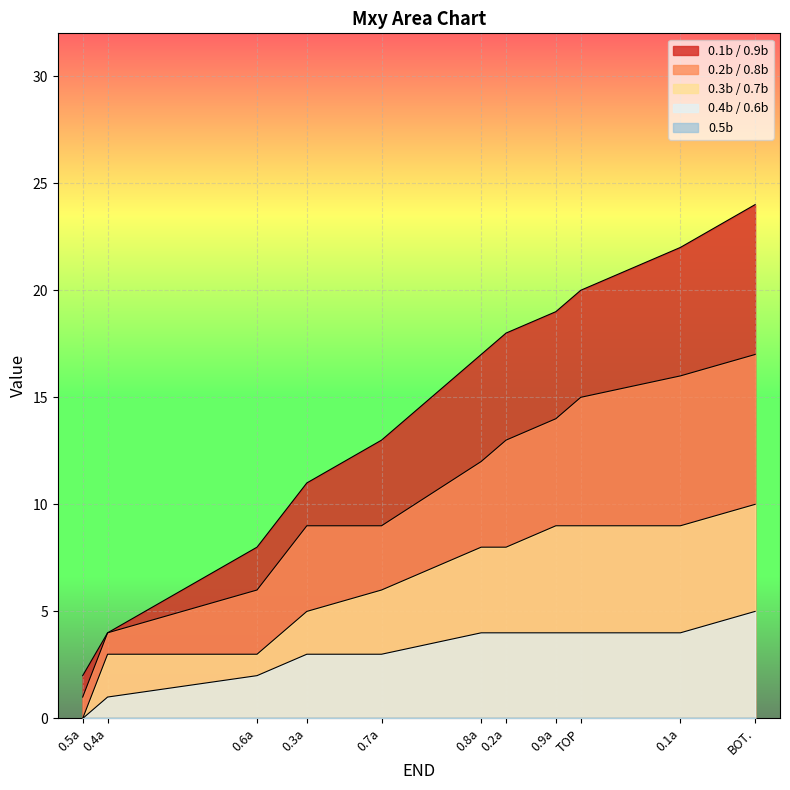

Which has a higher value, 0.4a or 0.6a?

0.6a